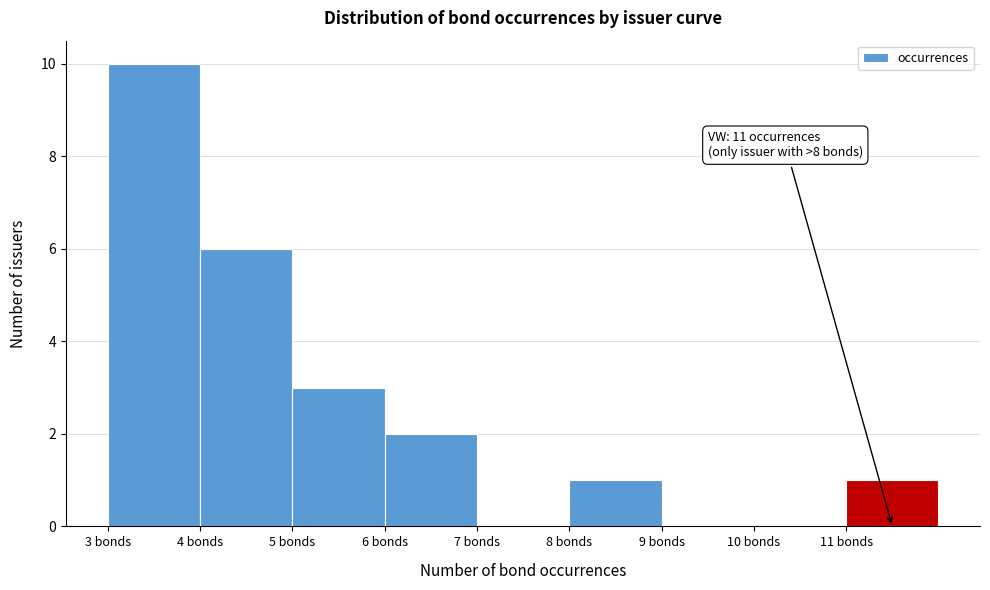

Which range on the x-axis has the tallest bar?

3 to 4